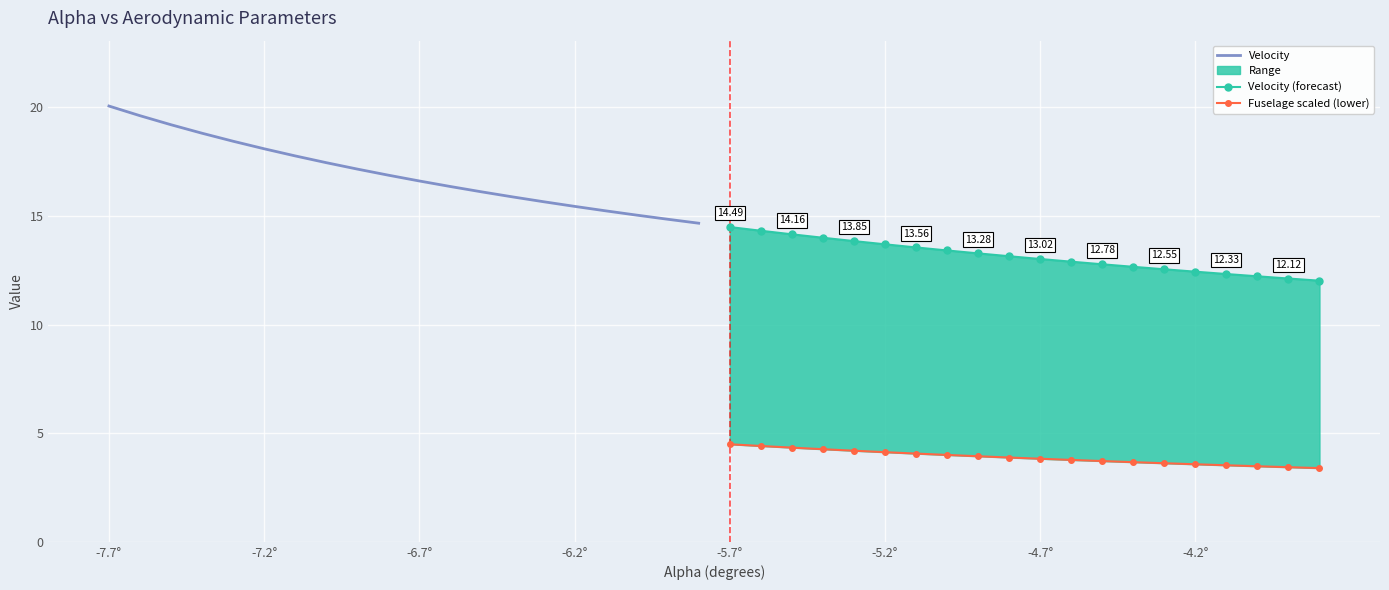

What is the label of the 4th point from the left?

-6.2°